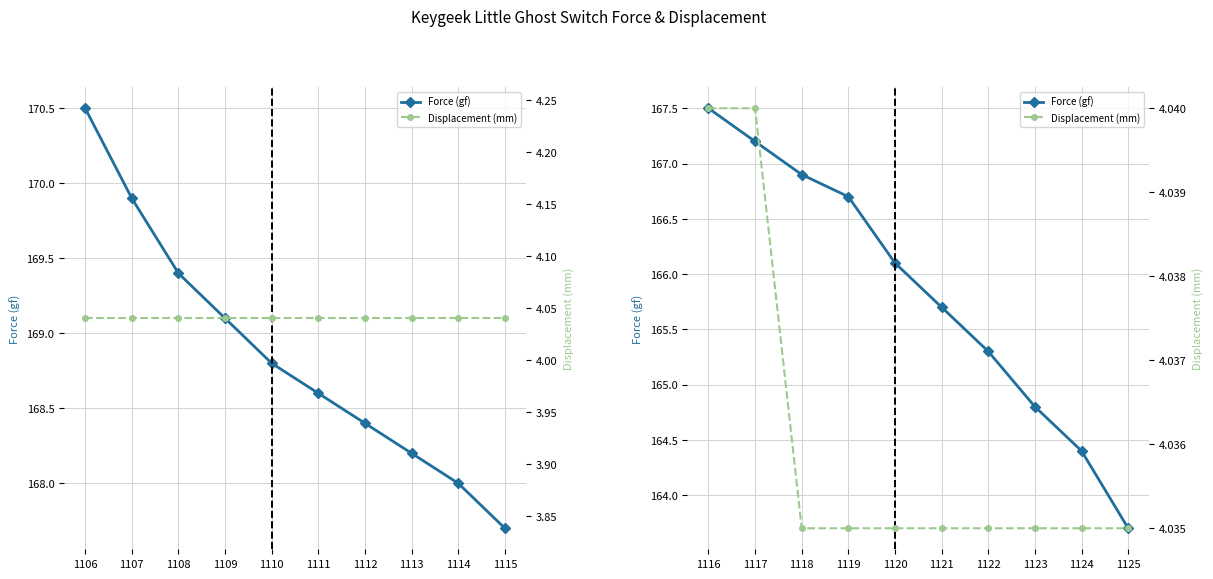

At which category is the sum across all series the highest?

1116